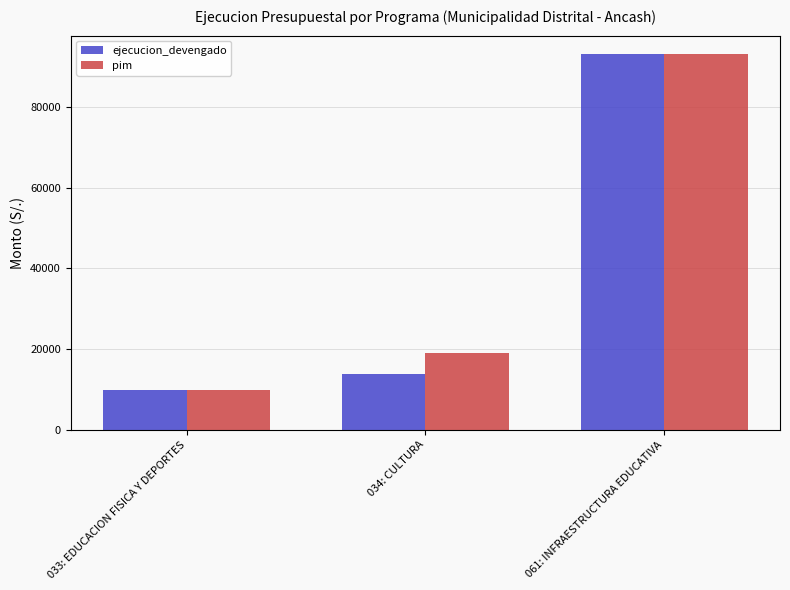

What is the value of the ejecucion_devengado bar at the 3rd from the left?

93078